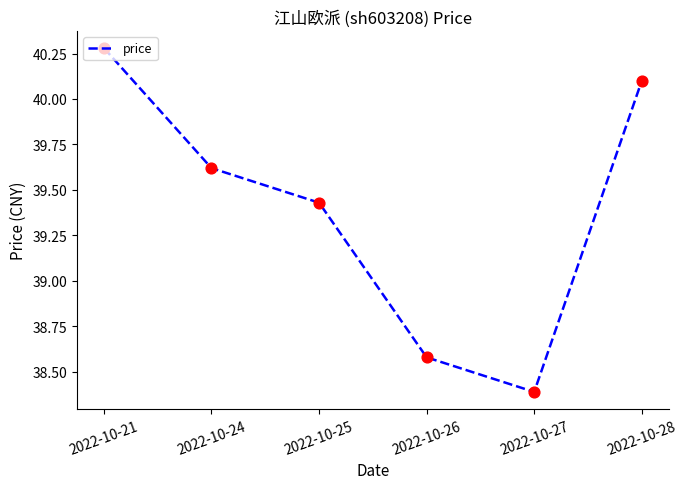

What is the ratio of the value at 2022-10-24 to the value at 2022-10-26?

1.0